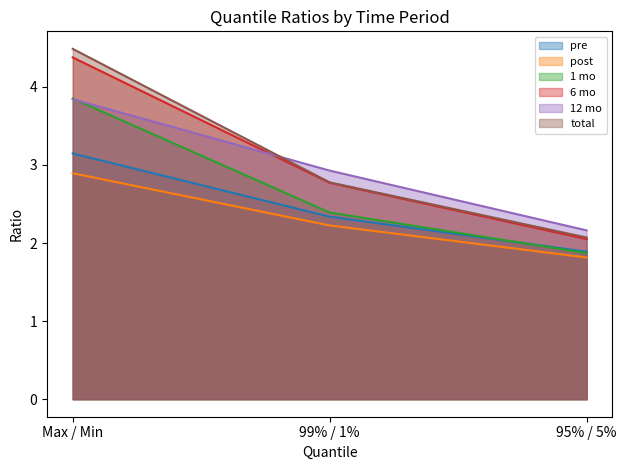

What is the sum of the 12 mo values at 99% / 1% and 95% / 5%?

5.1